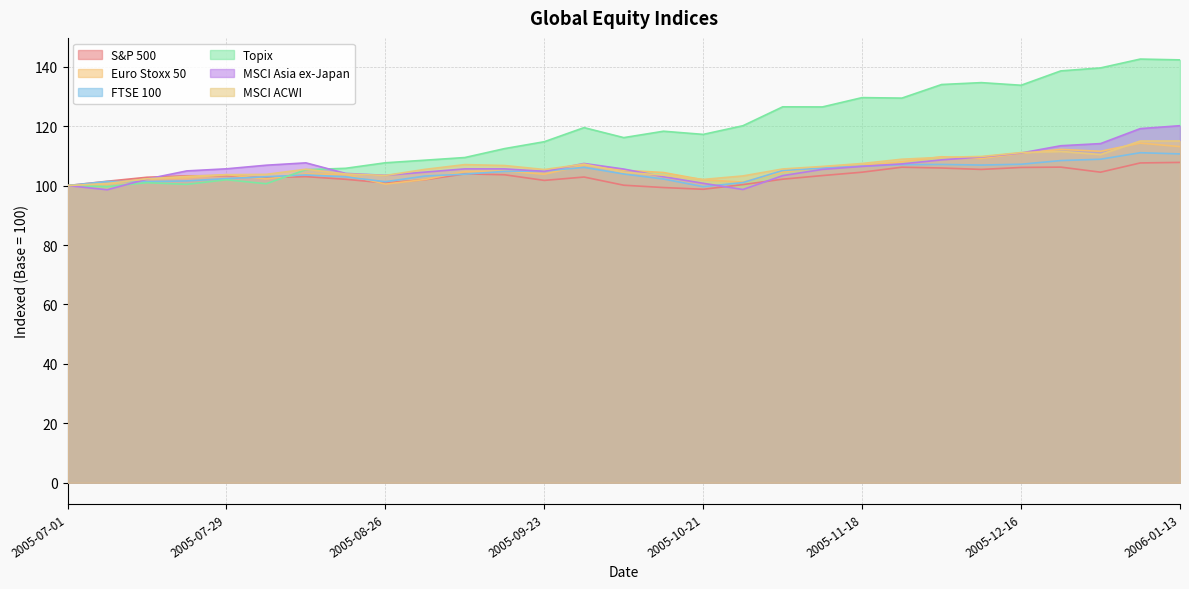

Is it true that msci_acw equals 160.3 at 2005-07-08?

False